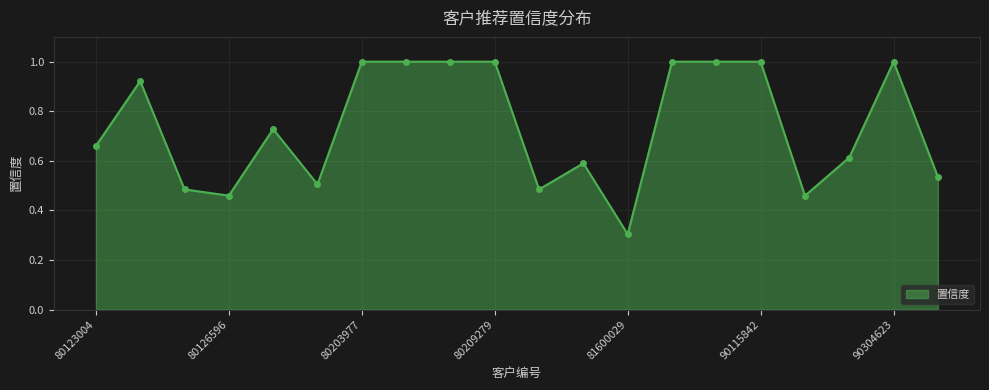

What is the maximum value shown in the chart?

1.0